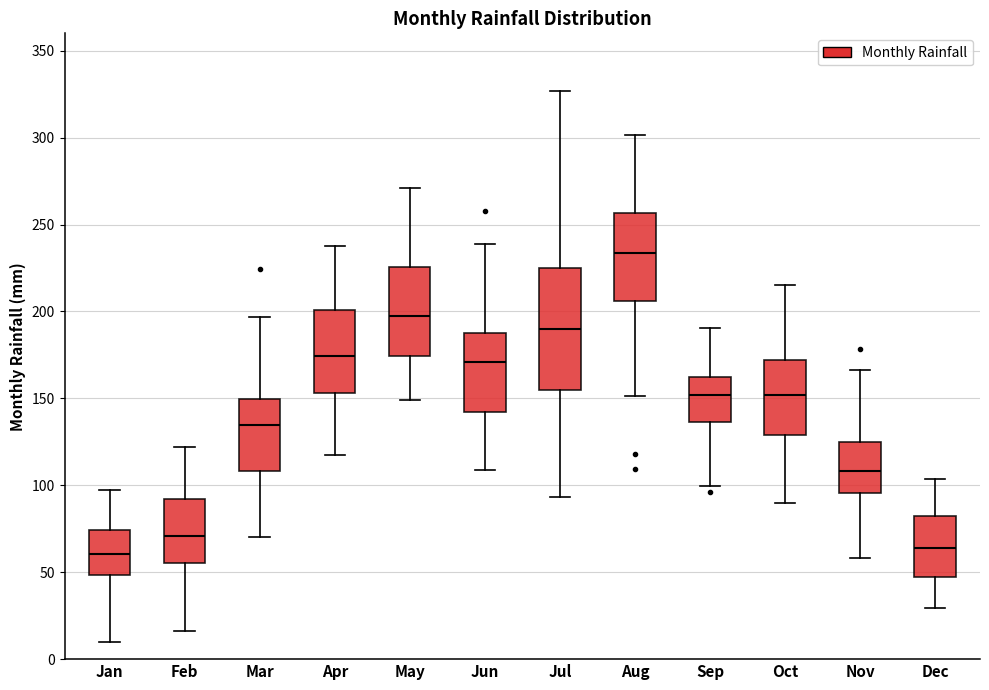

Where is the lower edge of the box for Feb on the y-axis? The values are not printed on the chart, so give them approximately, as read against the axis.

55